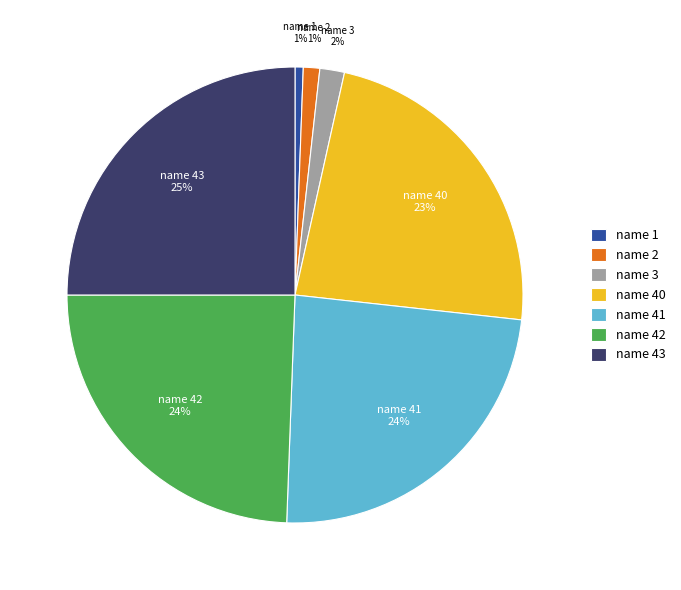

How many slices are in this pie chart?

7